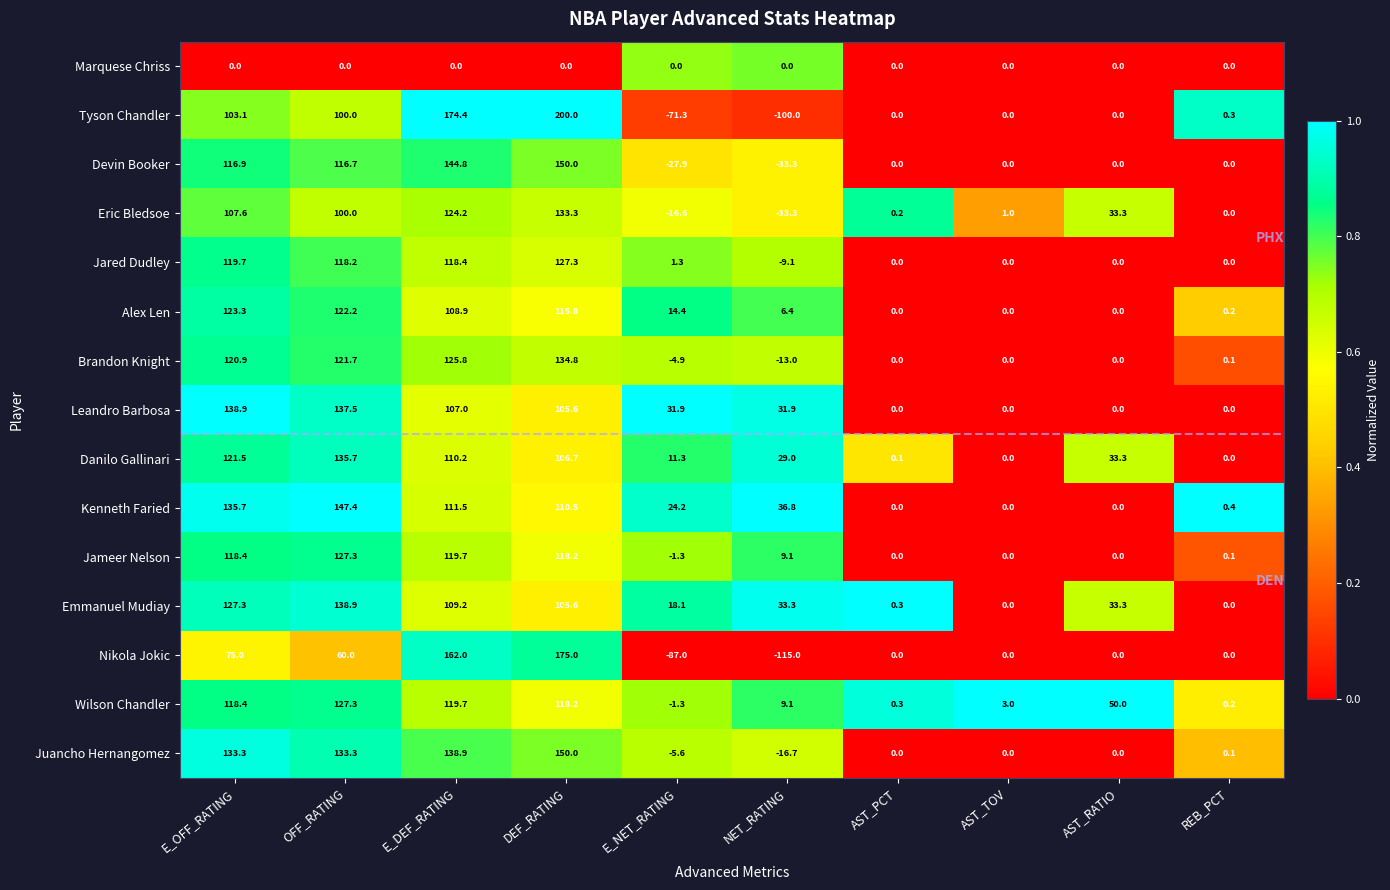

Where is Leandro Barbosa nearest to the value 69?

DEF_RATING